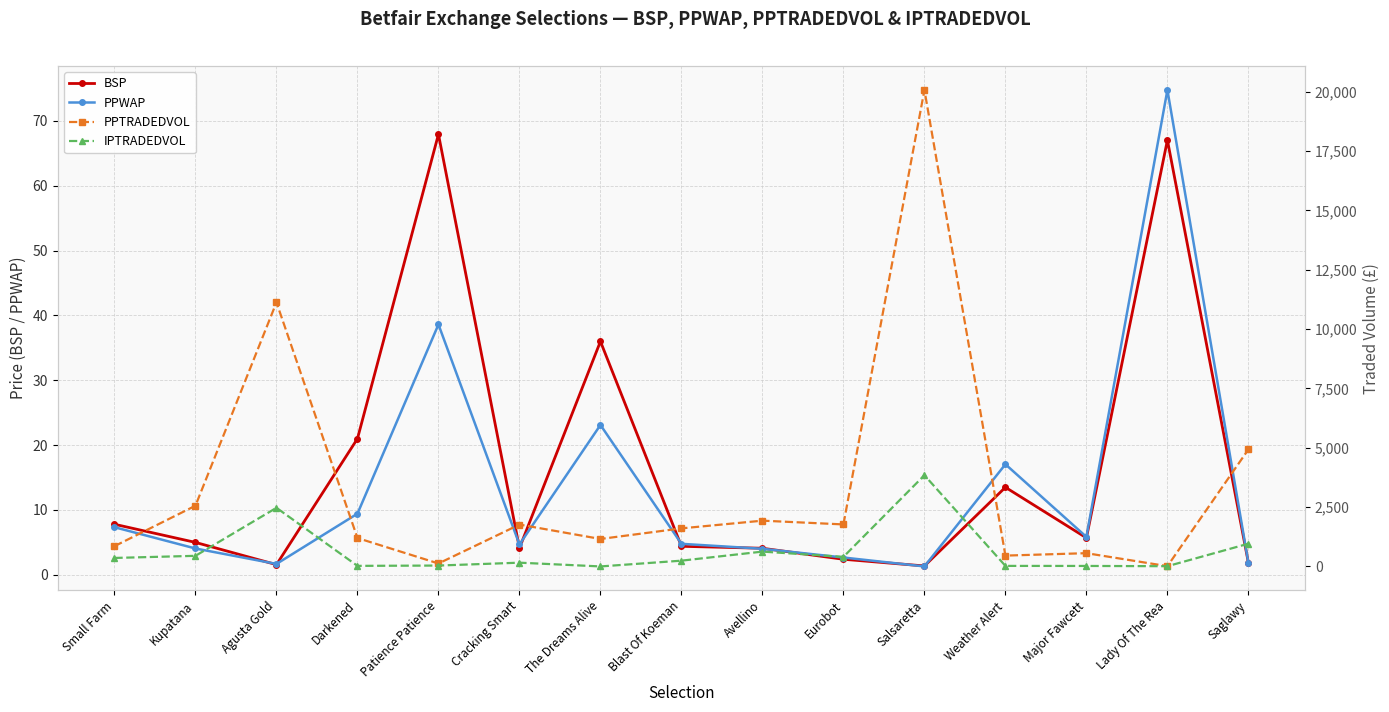

Which series ends up on top after the final intersection of IPTRADEDVOL and PPWAP?

IPTRADEDVOL